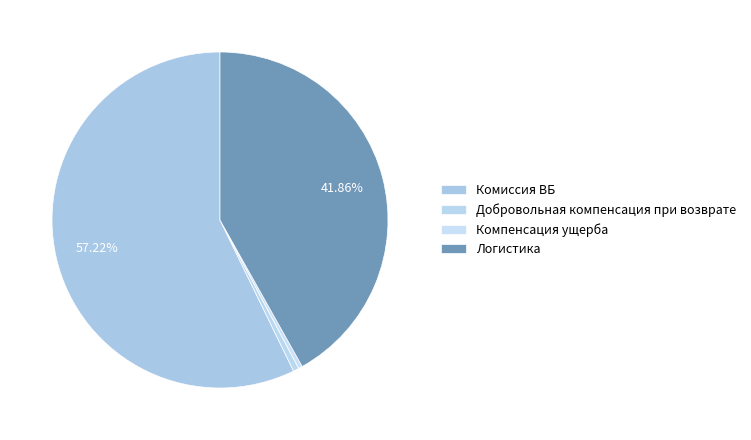

How many slices are in this pie chart?

4